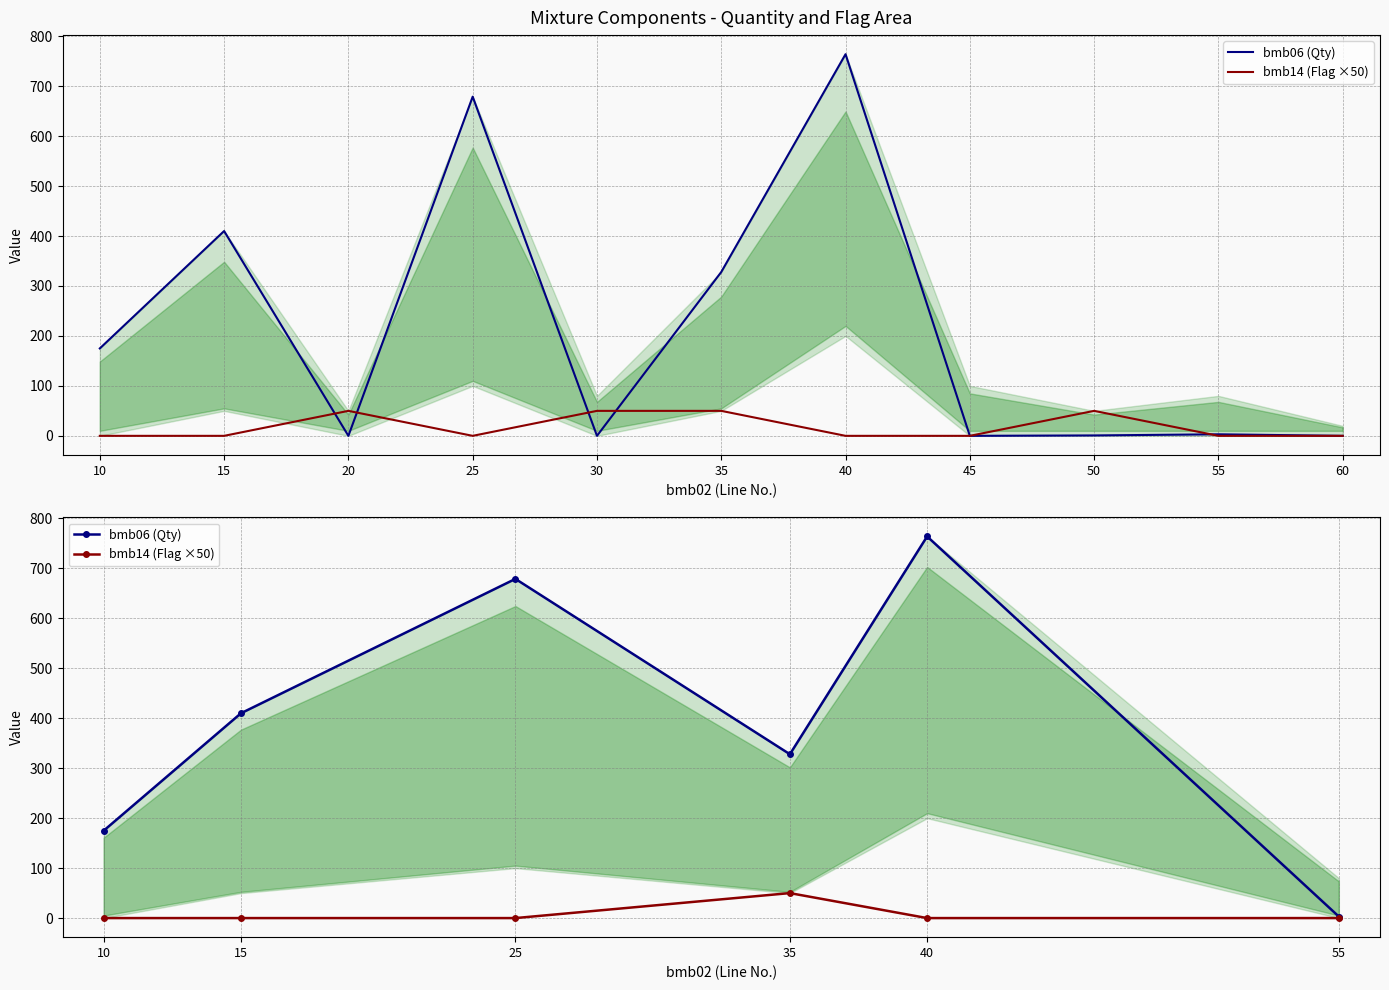

Which label corresponds to the smallest value in the chart?

10